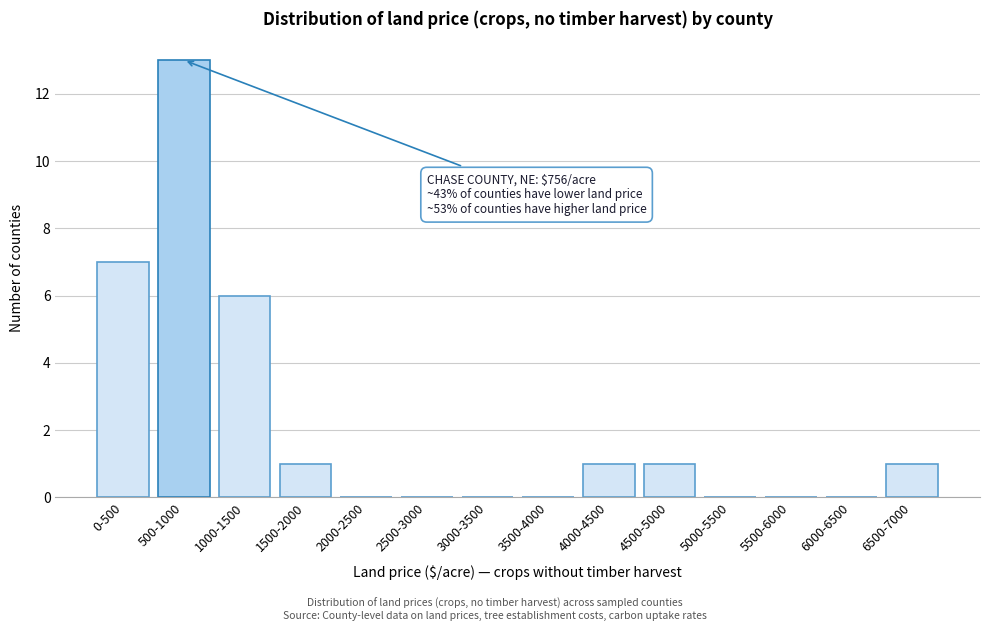

Reading left to right, extract all data points from this chart.

0-500=7	500-1000=13	1000-1500=6	1500-2000=1	2000-2500=0	2500-3000=0	3000-3500=0	3500-4000=0	4000-4500=1	4500-5000=1	5000-5500=0	5500-6000=0	6000-6500=0	6500-7000=1